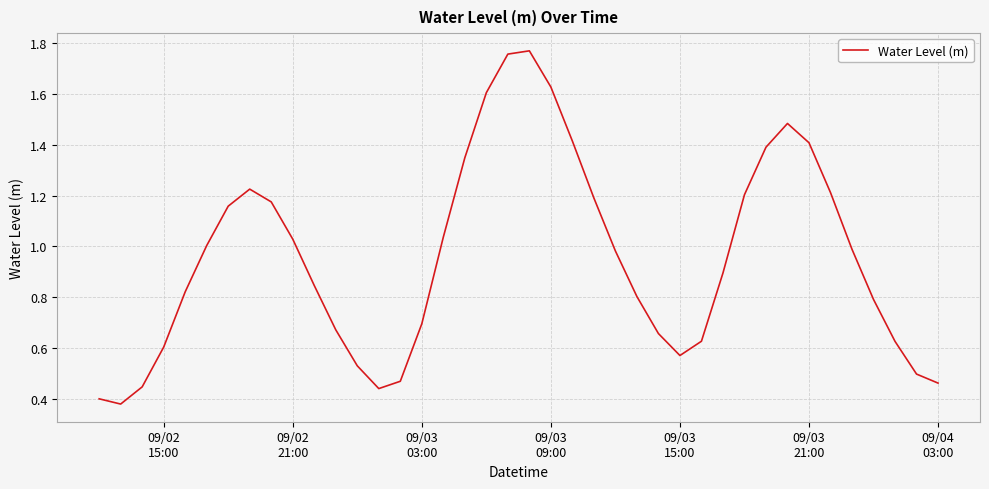

Does the chart have visible grid lines?

Yes